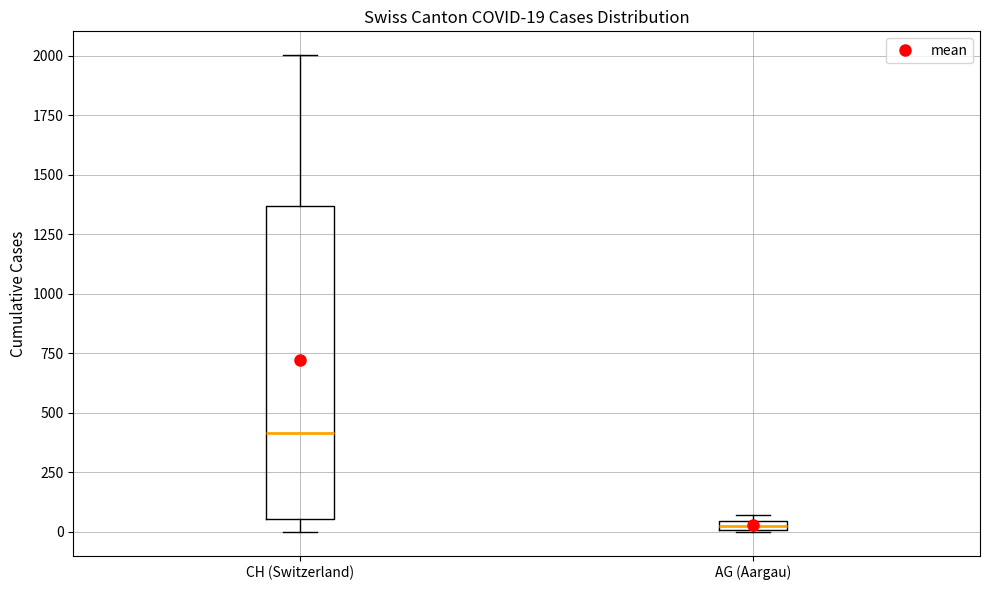

Which box has the lowest median line?

AG (Aargau)